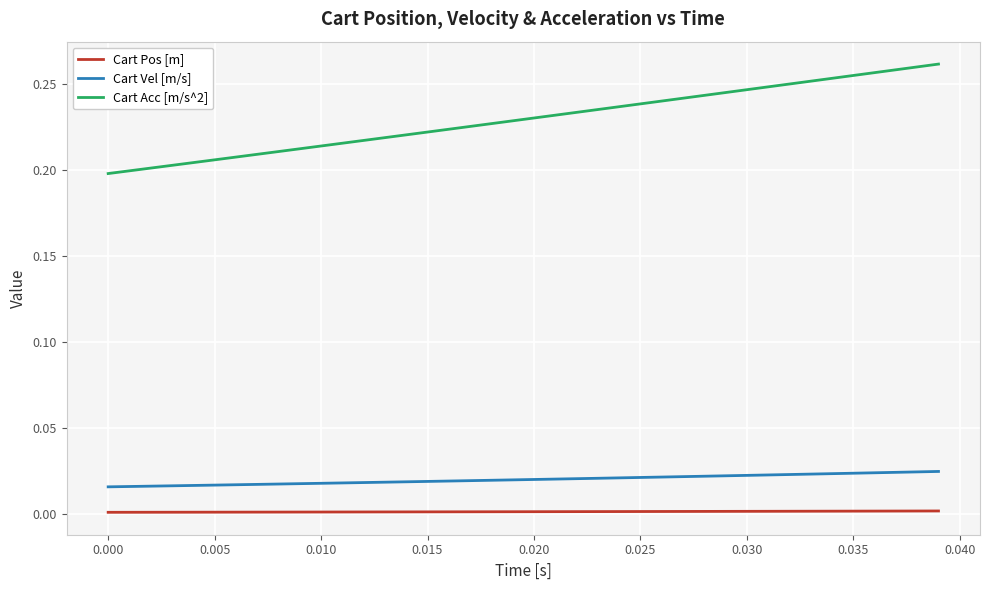

Which series has the largest range (max minus min)?

Cart Acc [m/s^2]